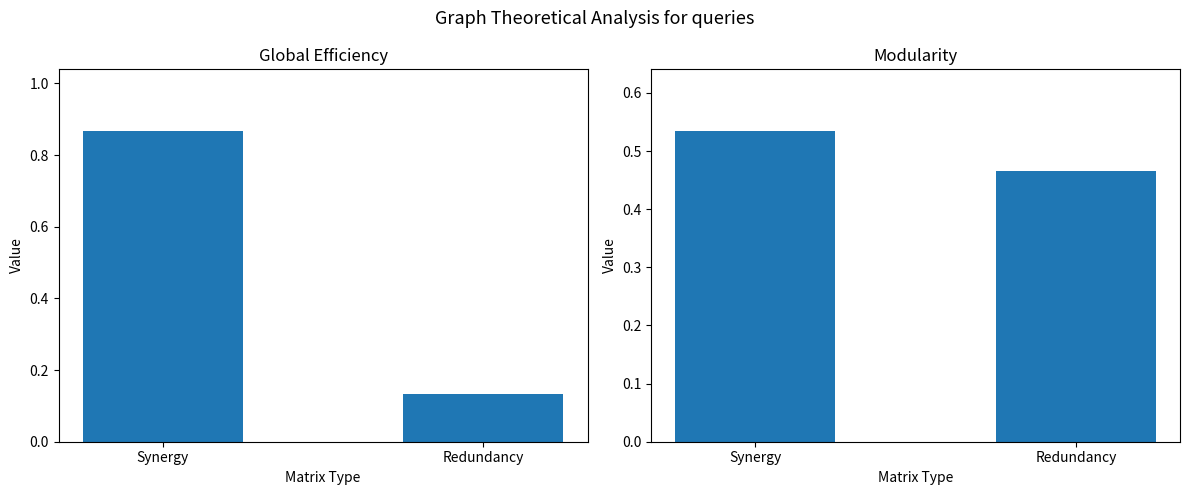

What is the label of the 2nd bar from the right?

Synergy